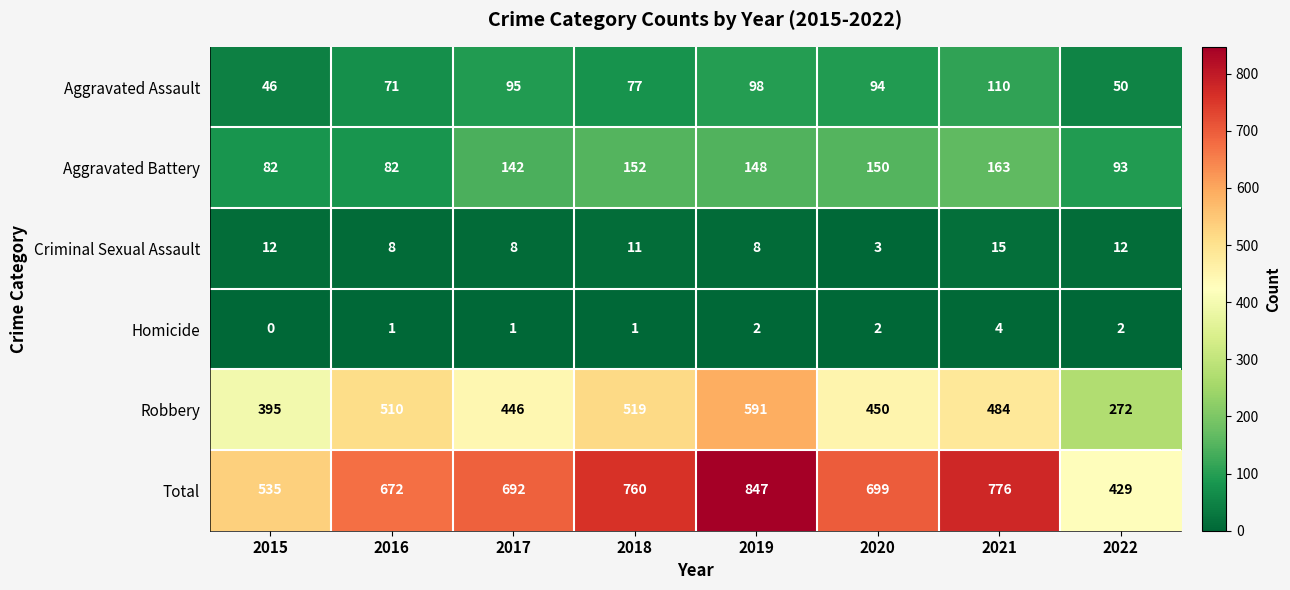

Where does the Aggravated Assault series first go above 94?

2017